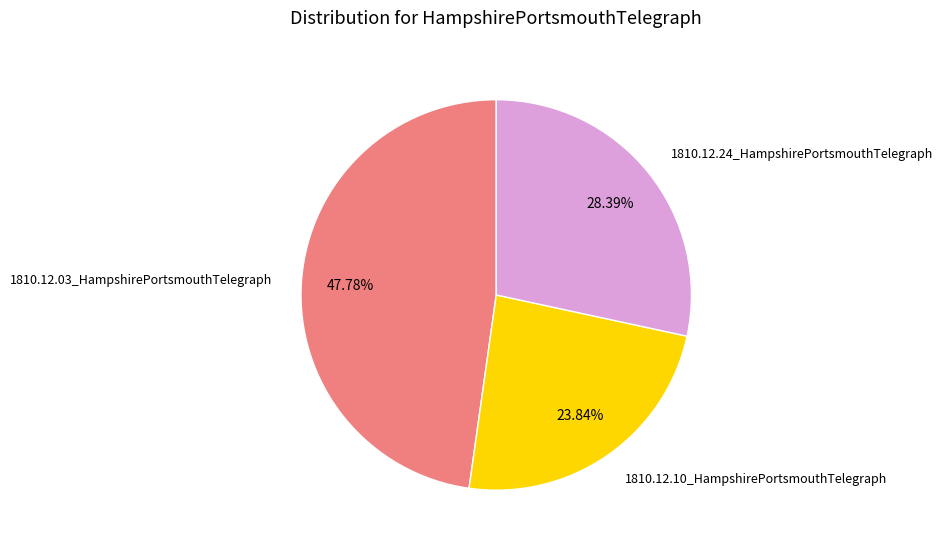

The 1810.12.03_HampshirePortsmouthTelegraph slice represents 59% of the pie. True or false?

False